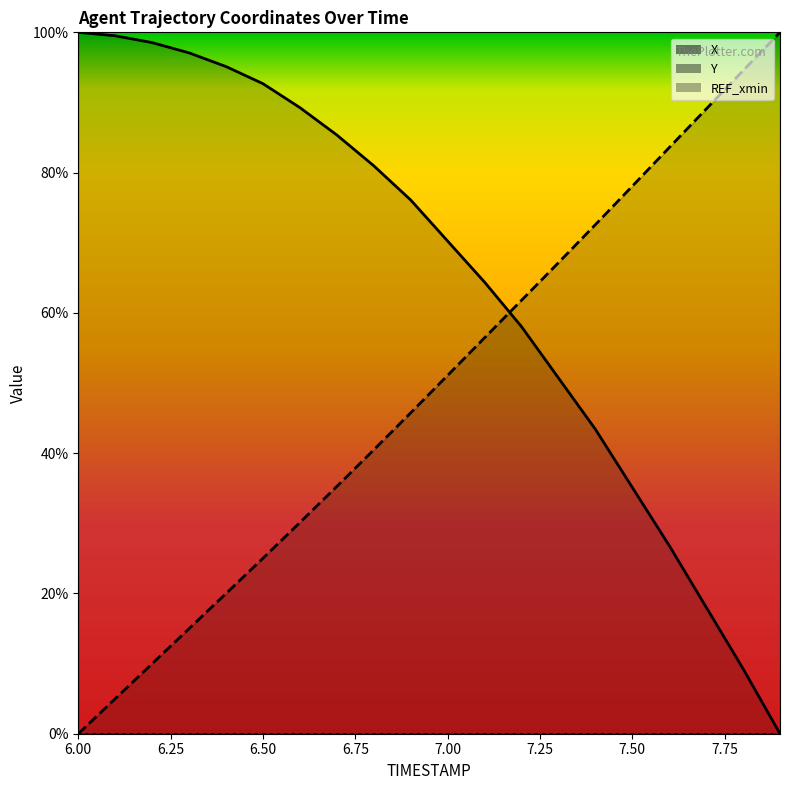

How many lines are shown in the chart?

2